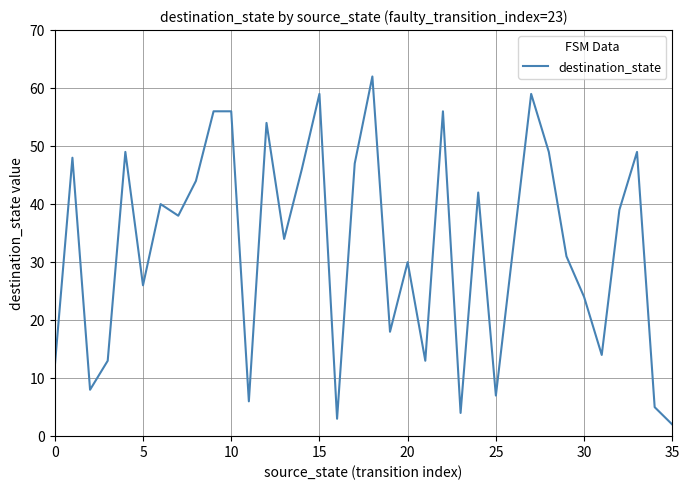

Does the chart have visible grid lines?

Yes